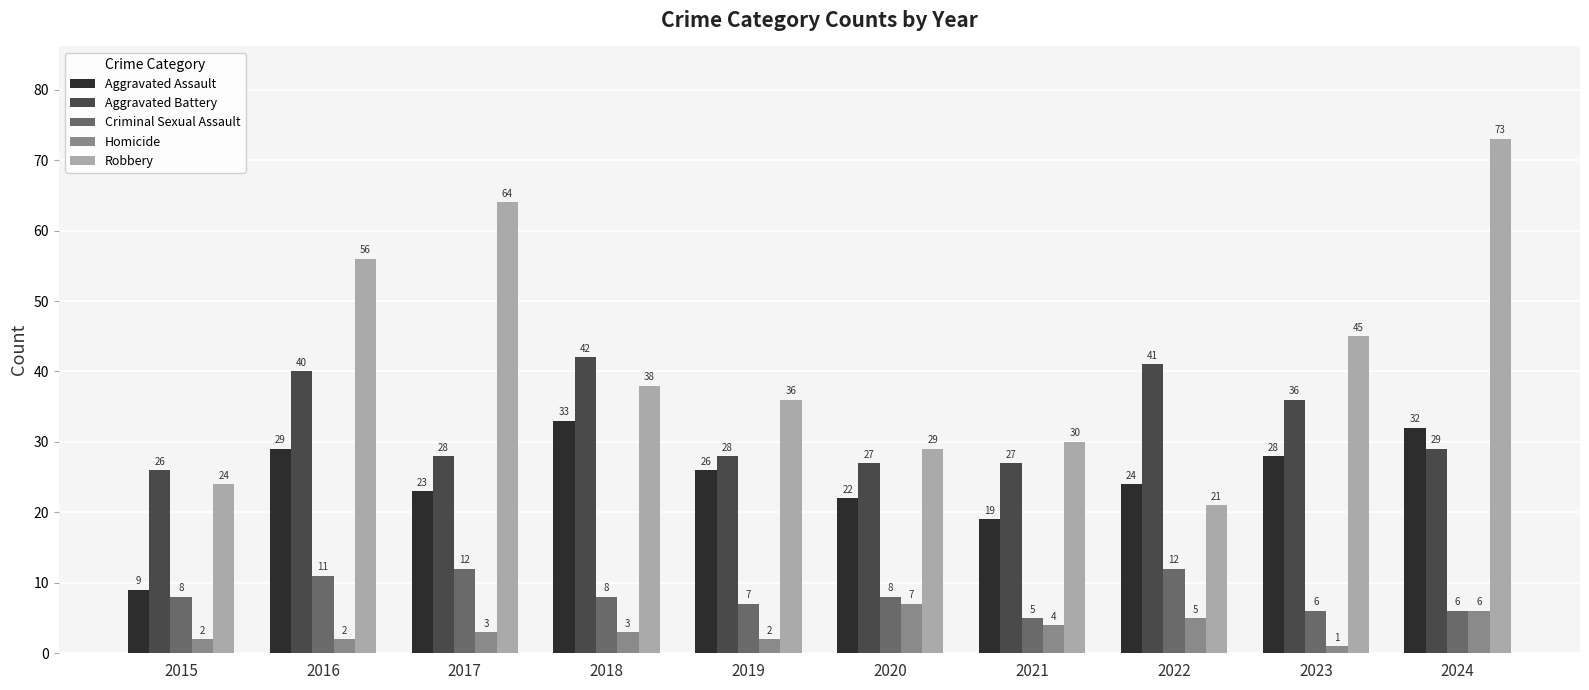

What are all the series names shown in the legend?

Aggravated Assault, Aggravated Battery, Criminal Sexual Assault, Homicide, Robbery